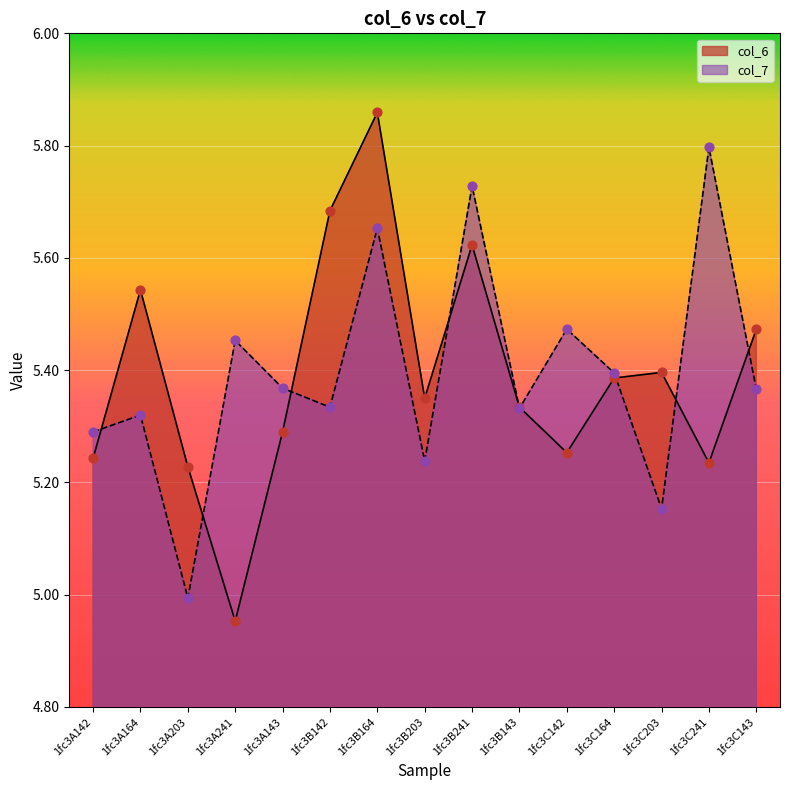

At how many categories does at least one series exceed 5?

15